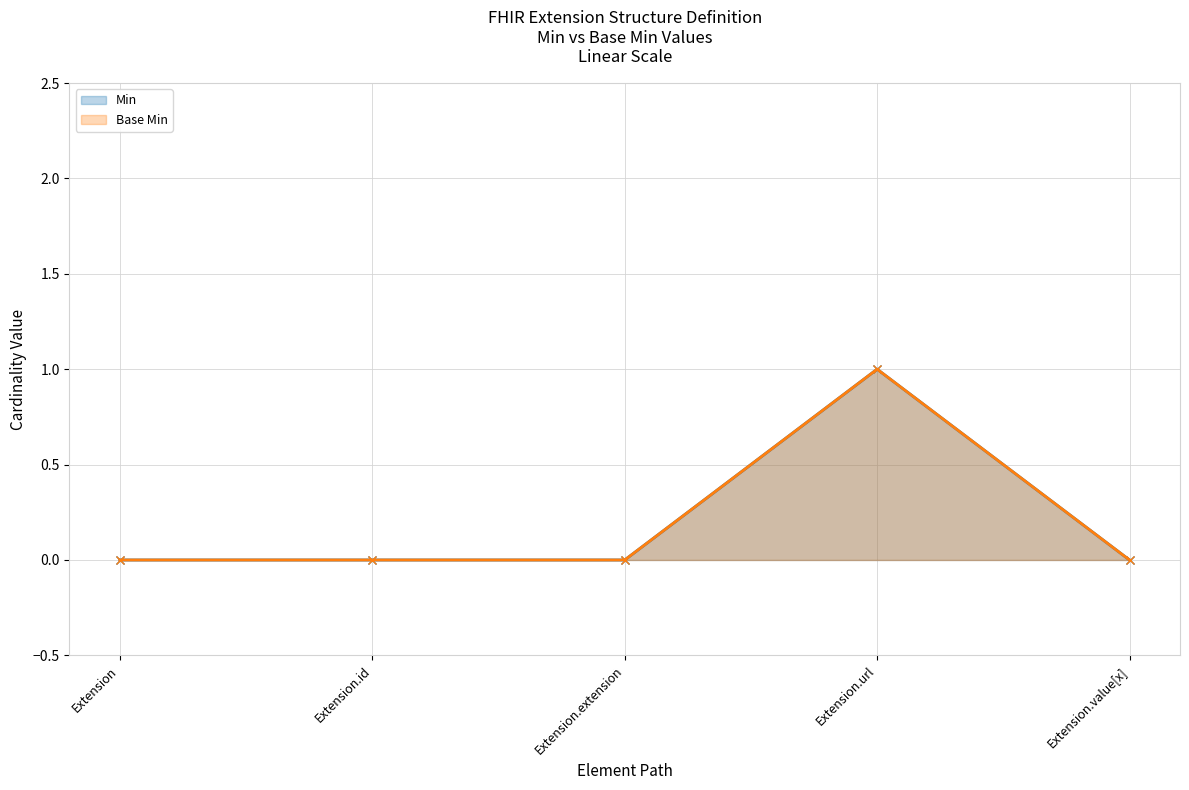

True or false: Min and Base Min intersect in this chart.

False